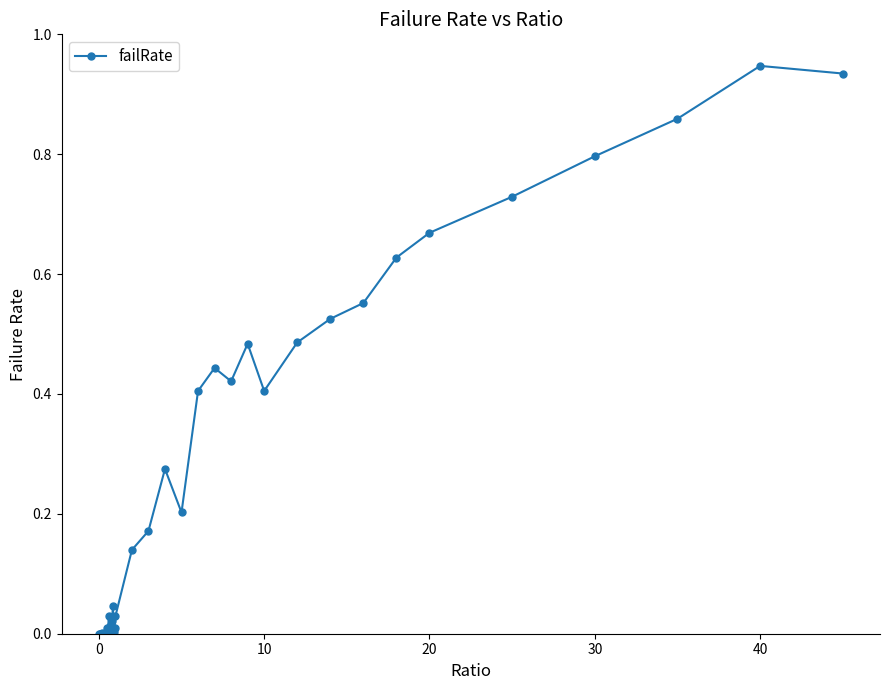

True or false: the data has more than 1 interior local peaks.

True